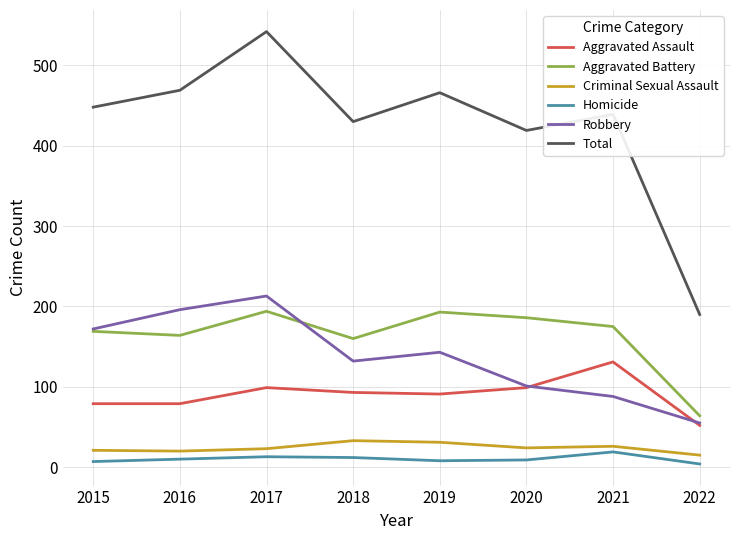

What is the difference between the Homicide values at 2018 and 2019?

4